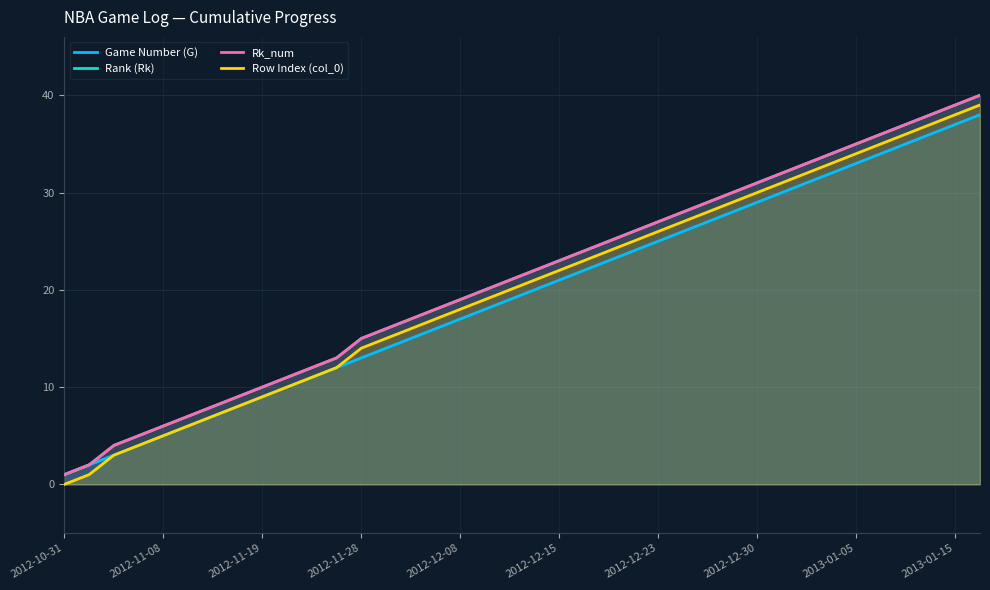

Count the number of categories in the chart.

38